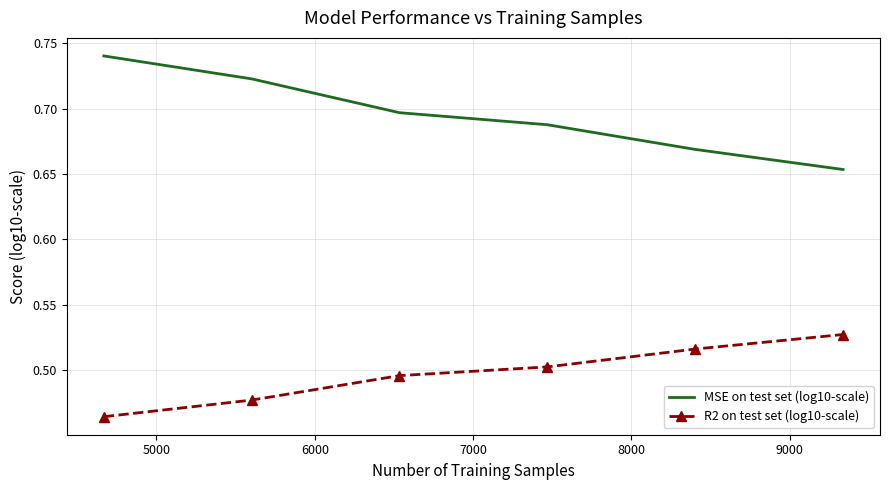

Count the R2 on test set (log10-scale) values in the range 0 to 1.

6